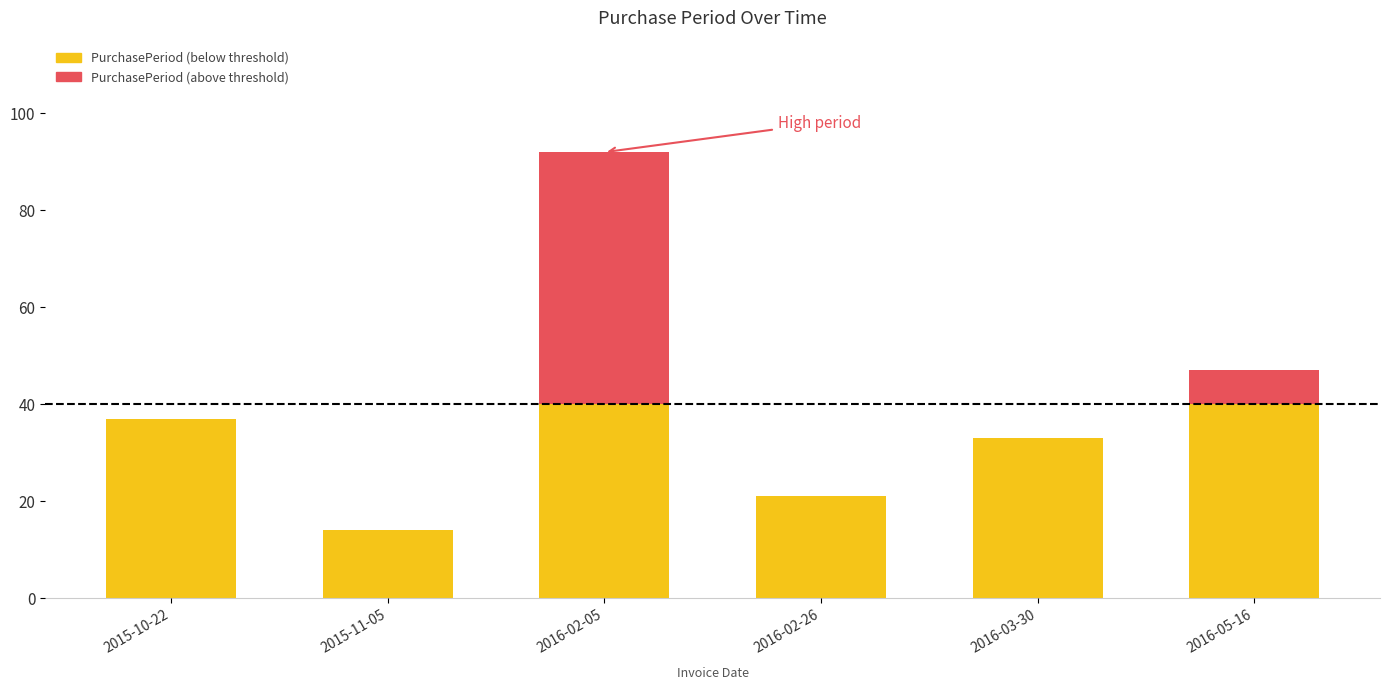

Reading left to right, transcribe all the data shown in this chart.

37	14	92	21	33	47